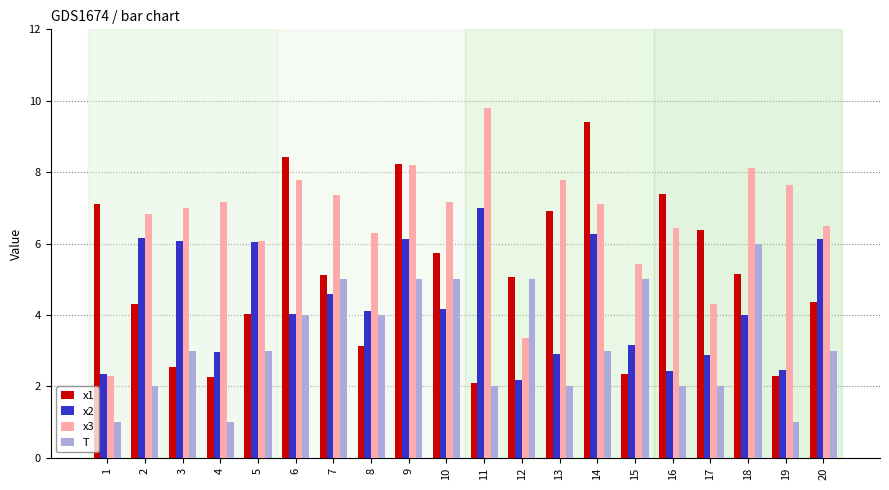

Which series changed the most between 4 and 5?

x2